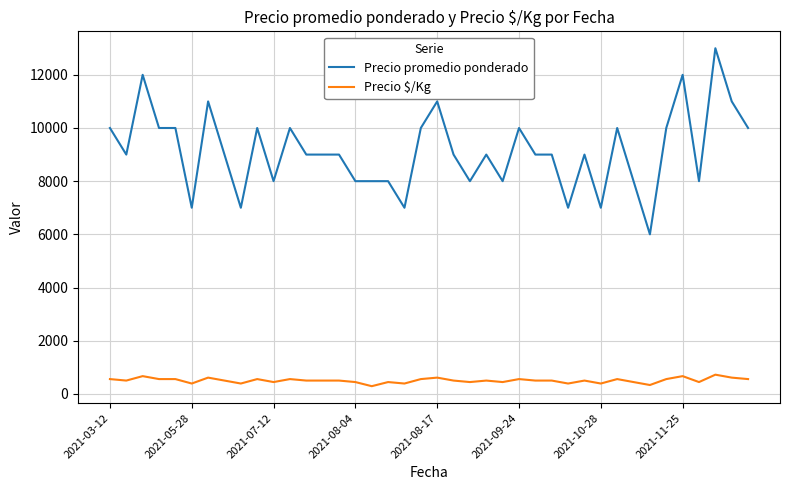

True or false: Precio promedio ponderado and Precio $/Kg cross at least once.

False